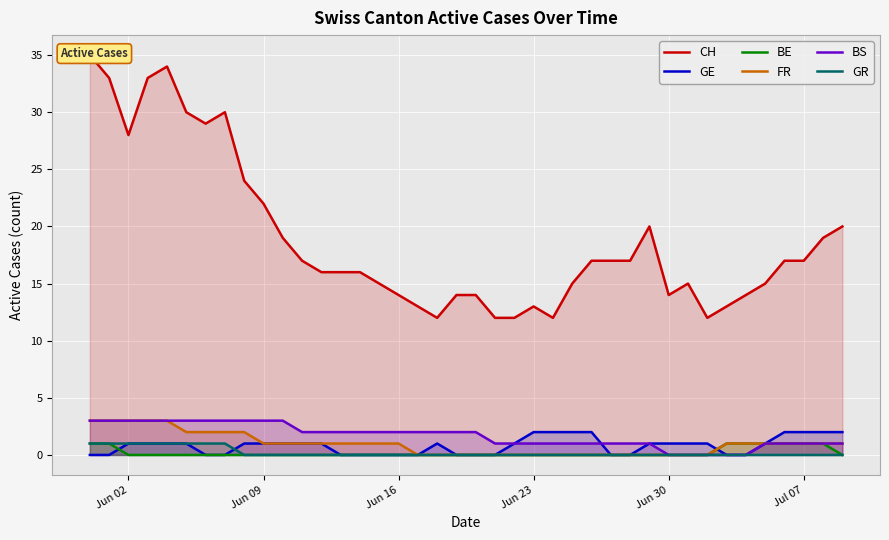

The value of FR at Jun 23 is 0. True or false?

True